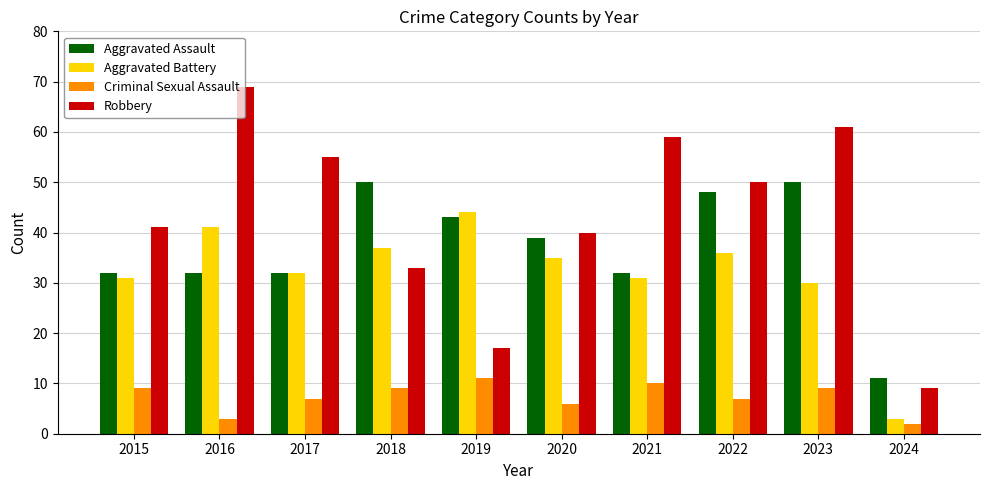

How many groups of bars are there?

10